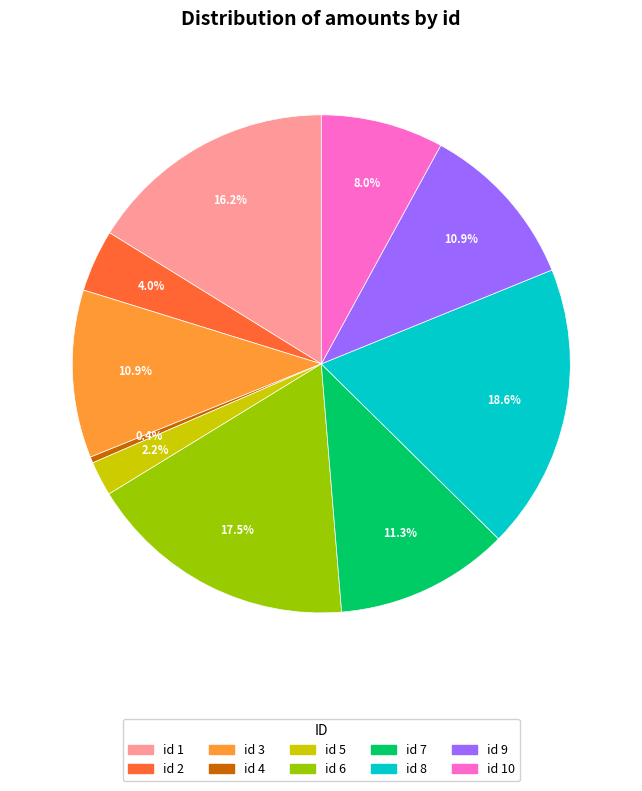

Which has a higher value, id 1 or id 3?

id 1